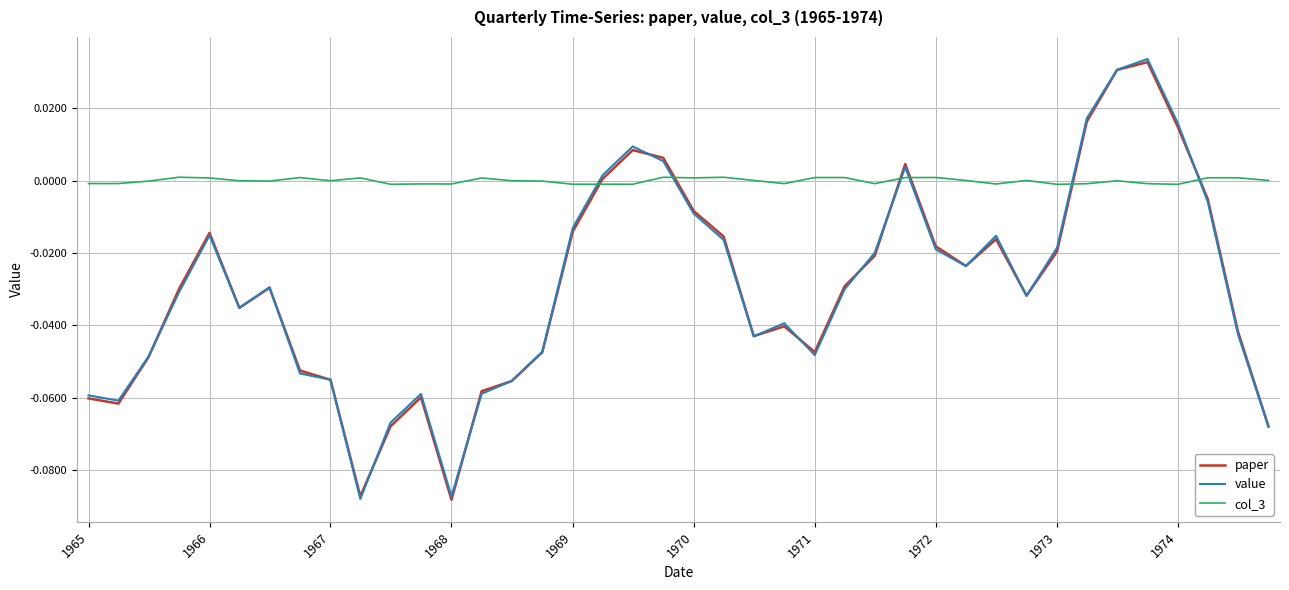

How many times do col_3 and value cross each other?

6